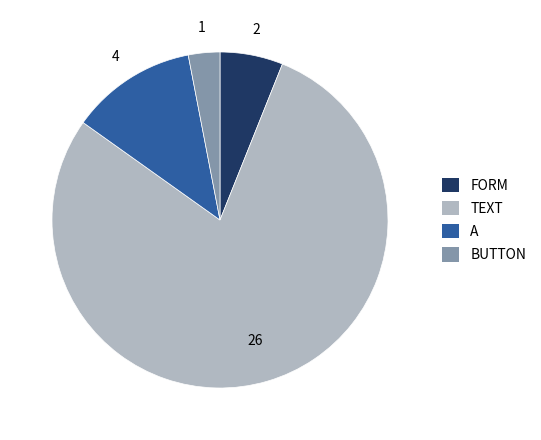

Which slice is the largest?

TEXT